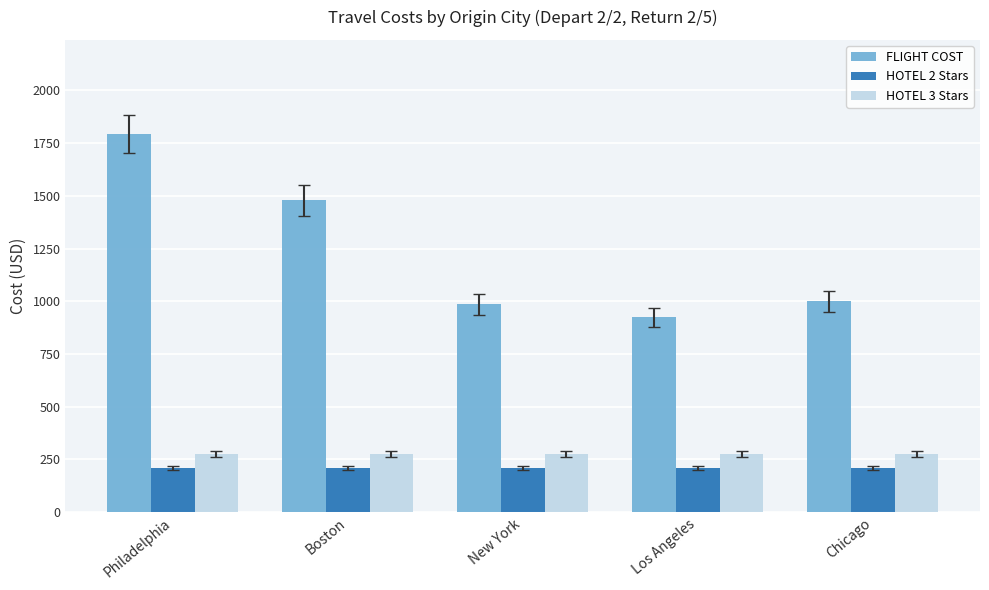

List the series in order of their peak value, highest first.

FLIGHT COST, HOTEL 3 Stars, HOTEL 2 Stars